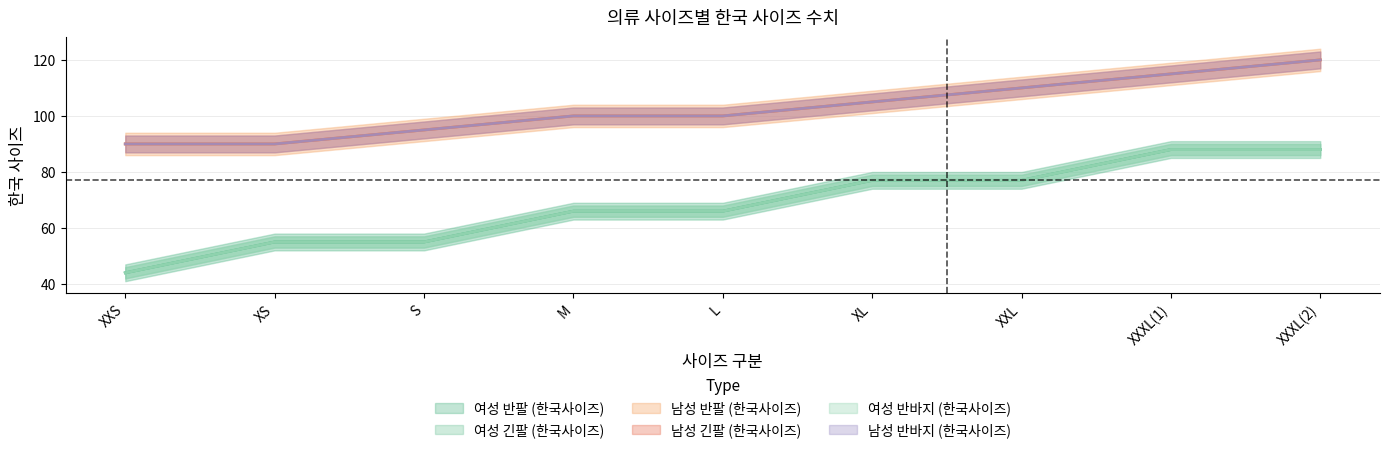

Rank the categories by 남성 긴팔 (한국사이즈) value from lowest to highest.

XXS, XS, S, M, L, XL, XXL, XXXL(1), XXXL(2)